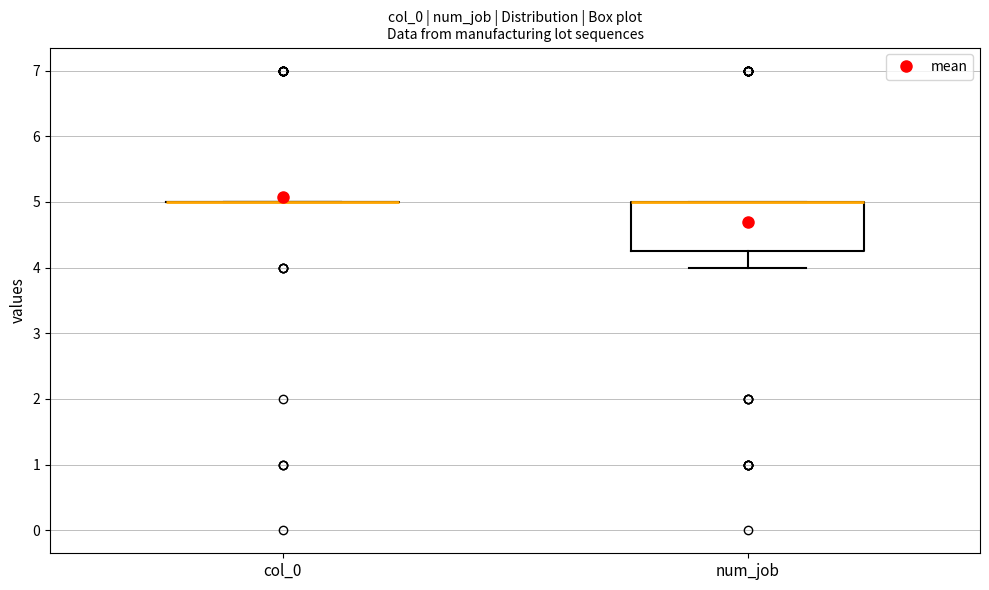

Where is the lower edge of the box for num_job on the y-axis? The values are not printed on the chart, so give them approximately, as read against the axis.

4.3